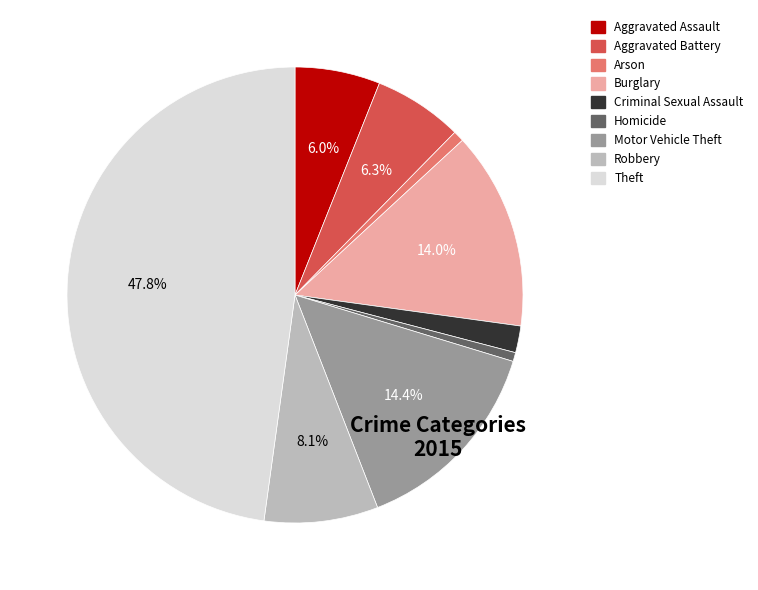

Does any single category account for the majority?

No